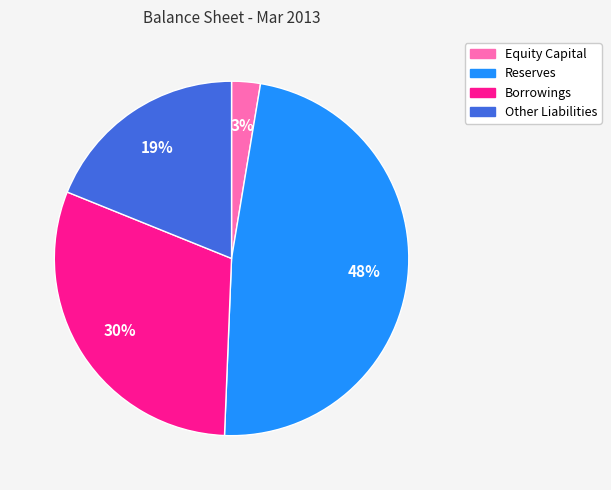

Rank the categories by value from lowest to highest.

Equity Capital, Other Liabilities, Borrowings, Reserves